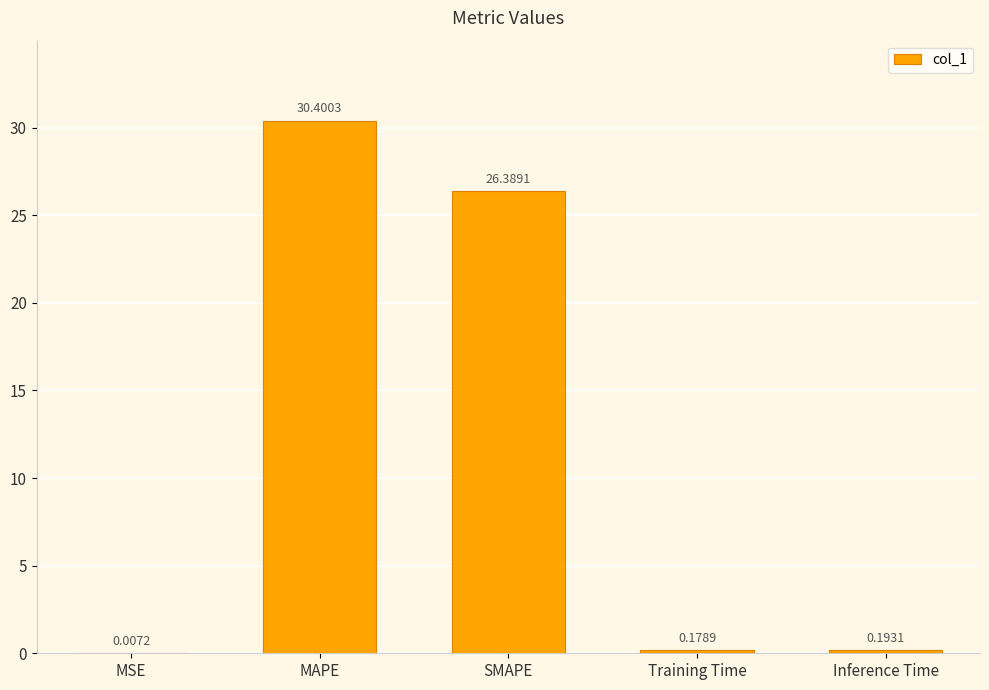

Between Training Time and MAPE, which is larger?

MAPE